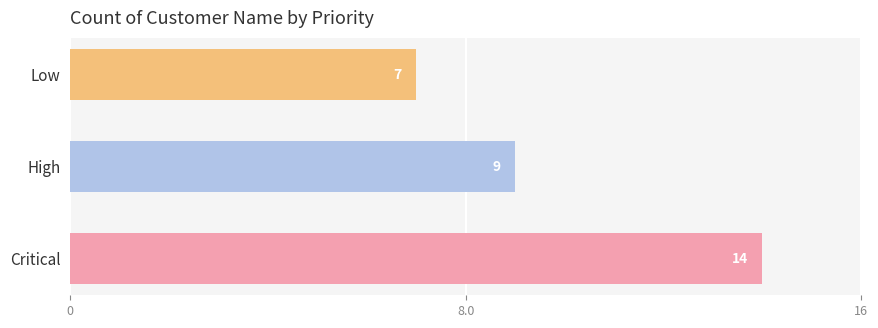

What is the sum of the values at High and Critical?

23